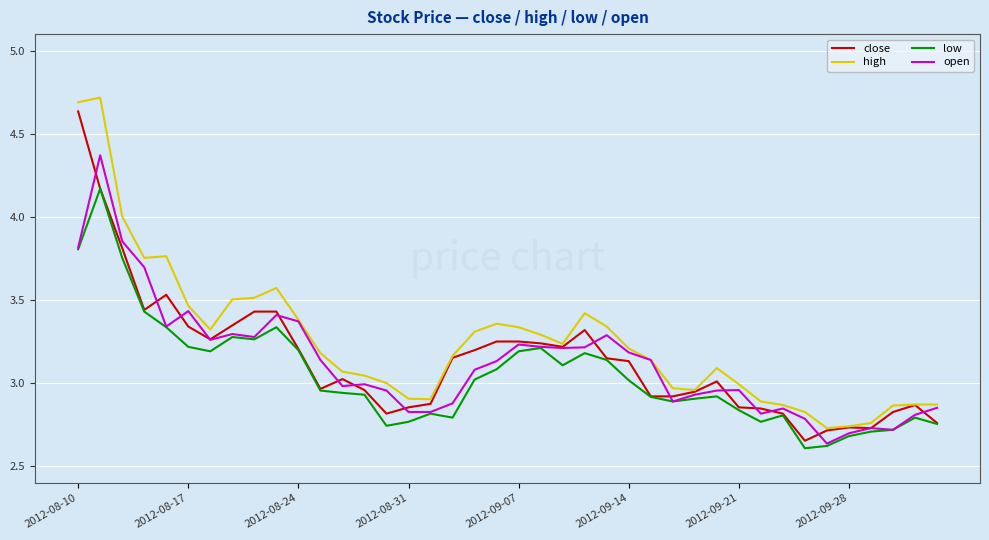

How many lines are shown in the chart?

4